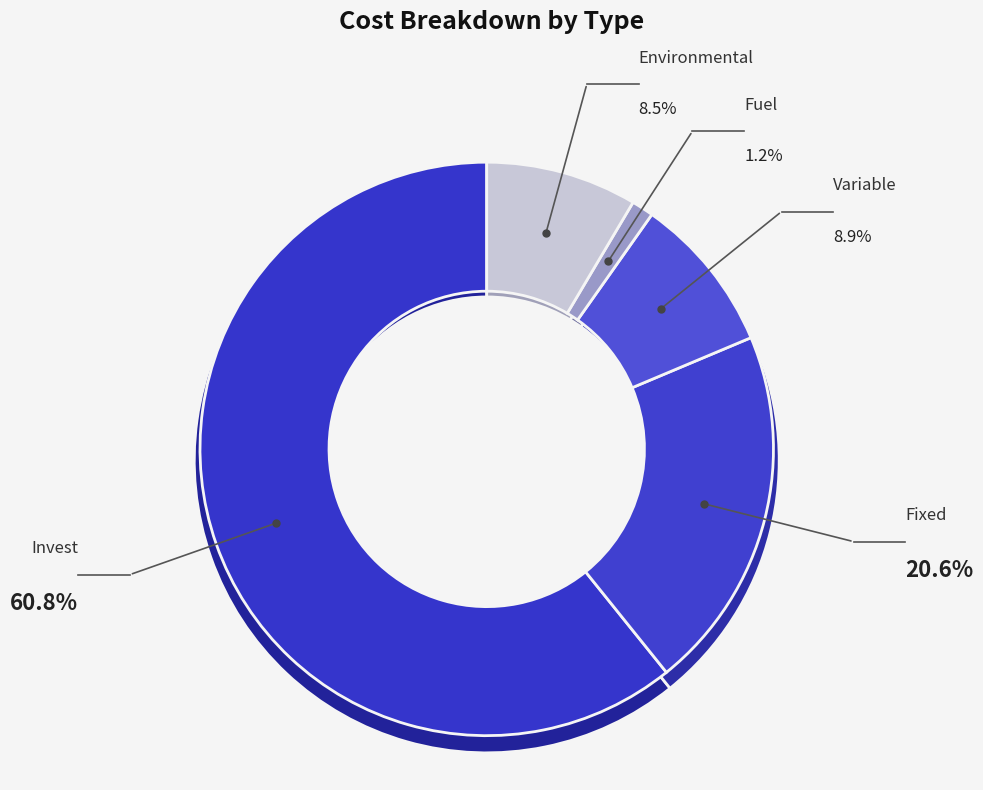

What is the ratio of the value at Fixed to the value at Variable?

2.3